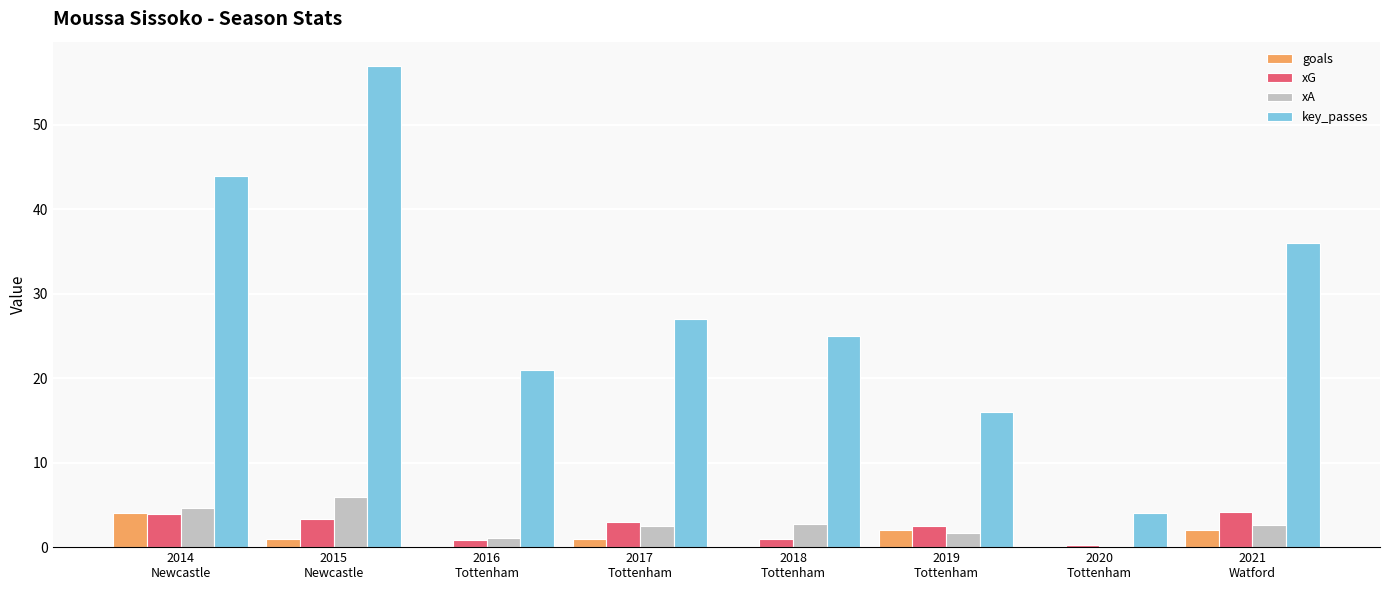

What is the highest value of the xA series?

6.0